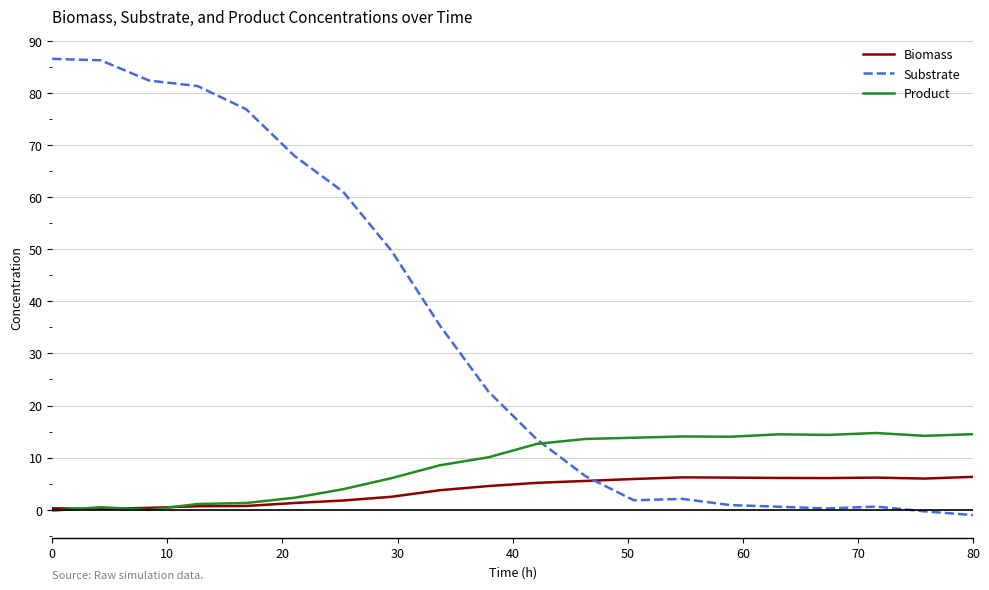

Does the chart have visible grid lines?

Yes